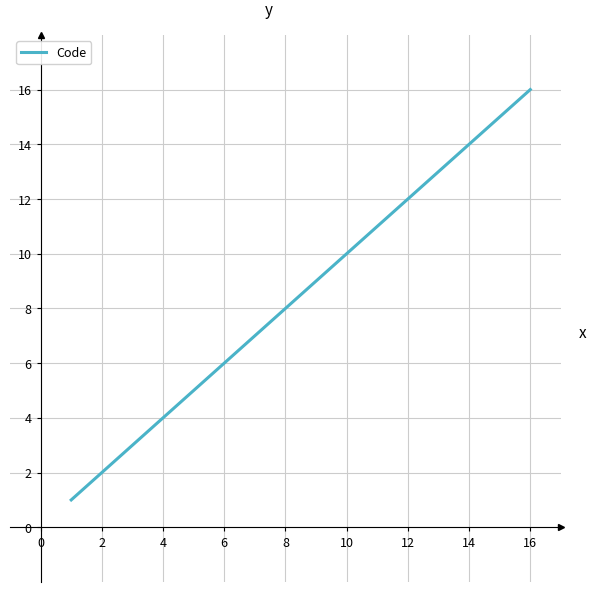

What is the greatest value displayed?

16